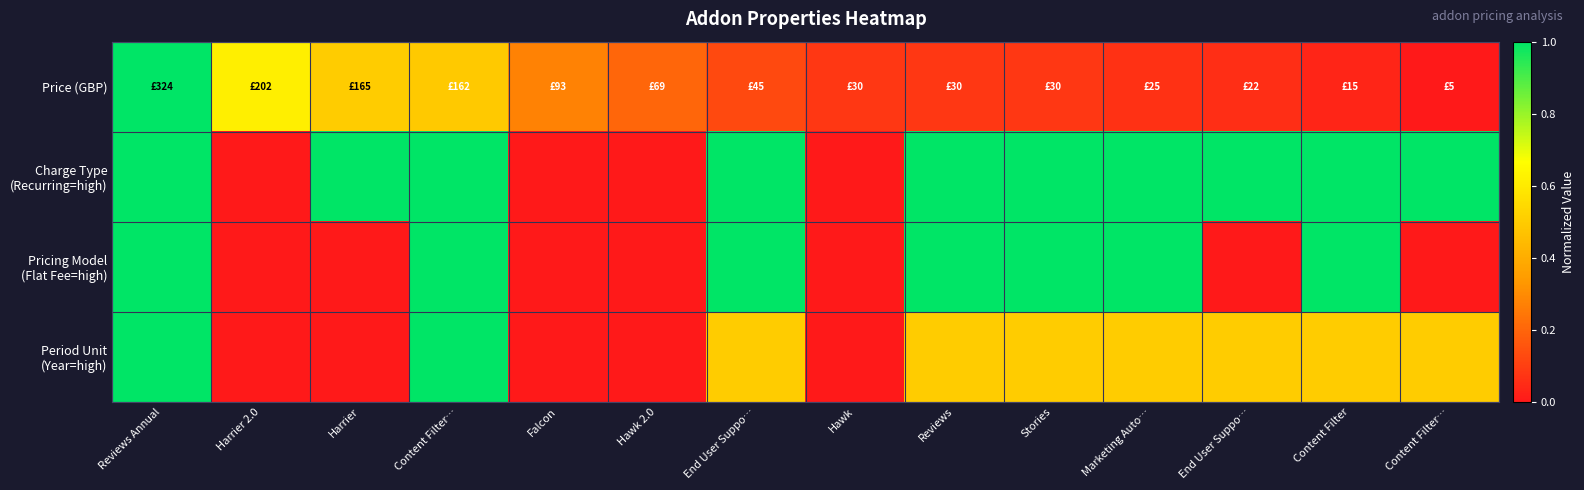

Which series has the widest spread of values?

Price (GBP)